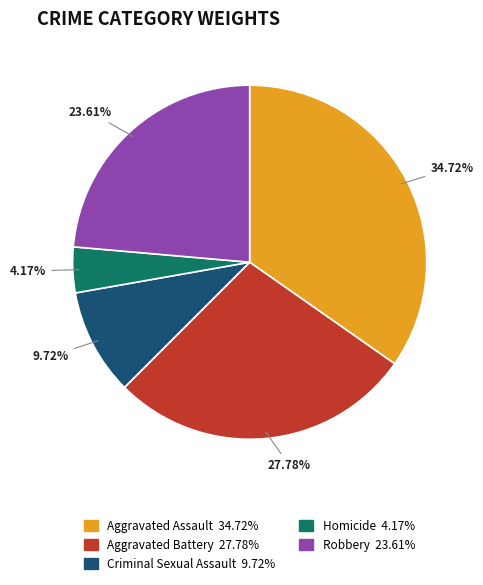

To the nearest percent, what is the difference between the largest and smallest slice percentages?

31%